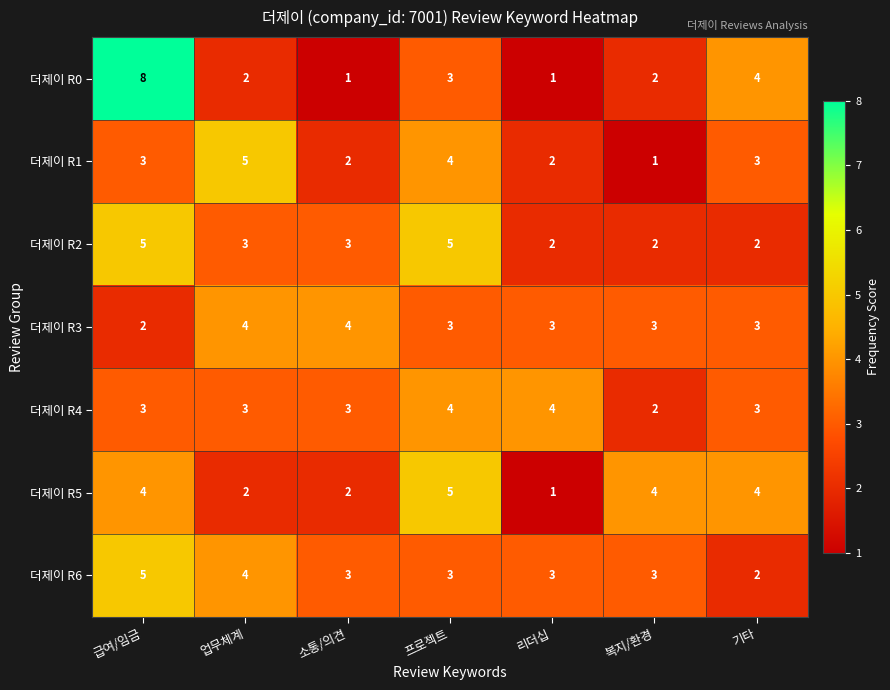

How many distinct data groups are displayed?

7